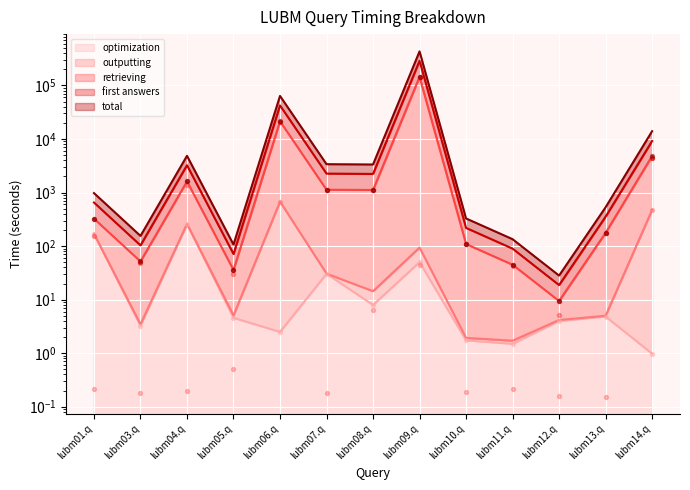

Which series has the largest Y range (max minus min)?

total